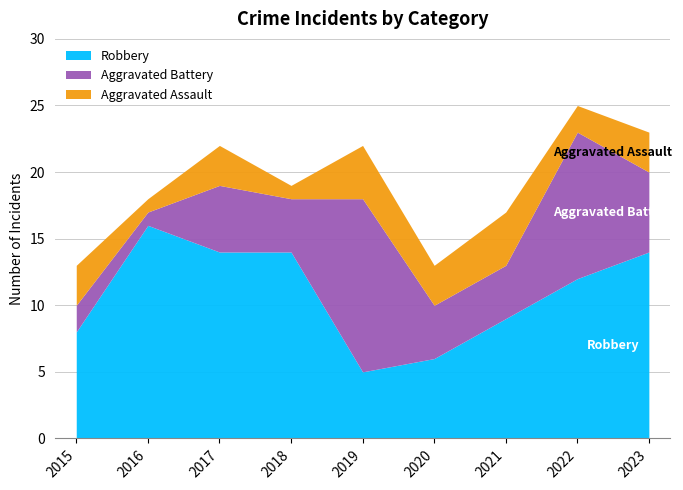

True or false: Aggravated Battery has a value of 11 at 2022.

True